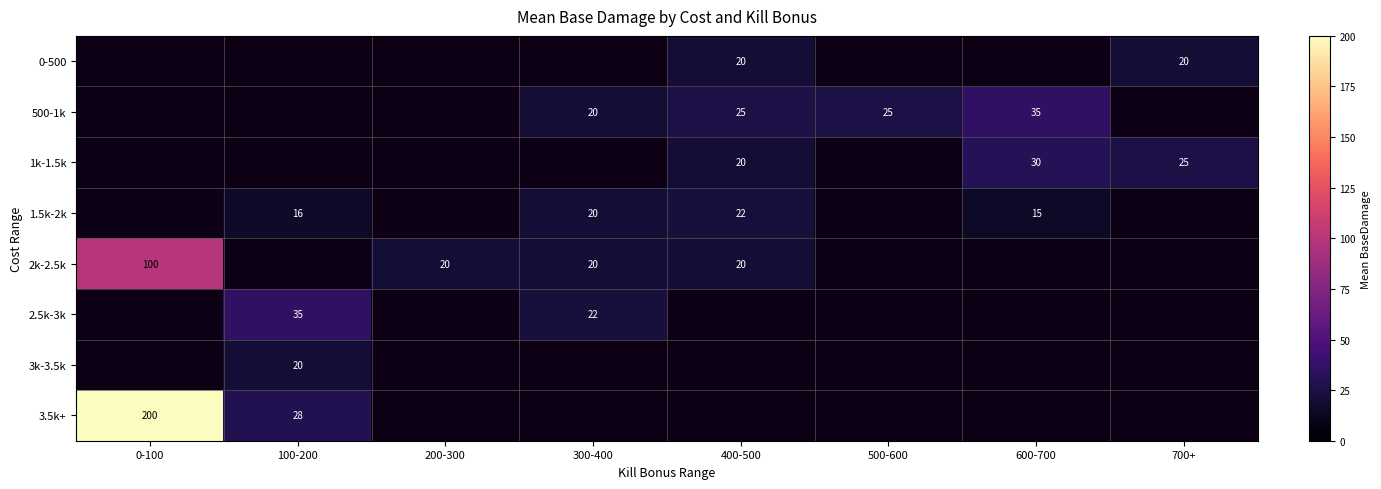

Is it true that 1k-1.5k equals 20 at 400-500?

True